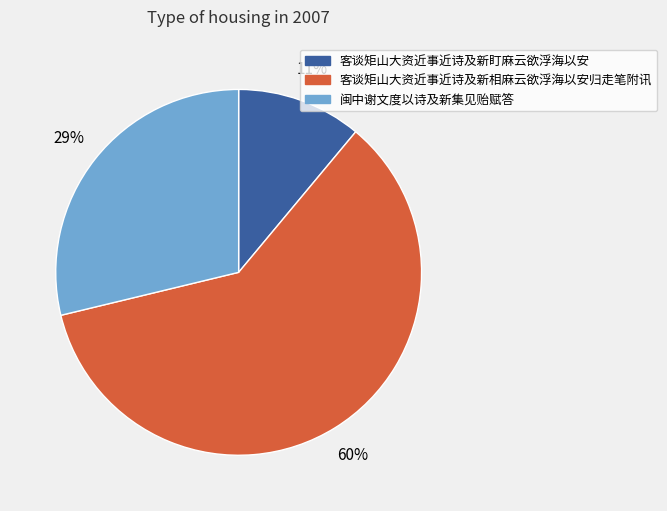

Is the sum of 客谈矩山大资近事近诗及新盯麻云欲浮海以安 and 客谈矩山大资近事近诗及新相麻云欲浮海以安归走笔附讯 greater than half?

Yes